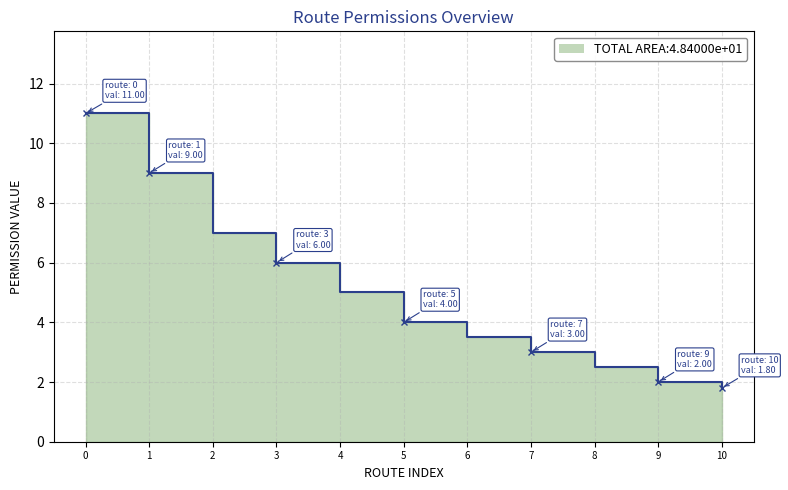

What value does the data have at 3?

6.0